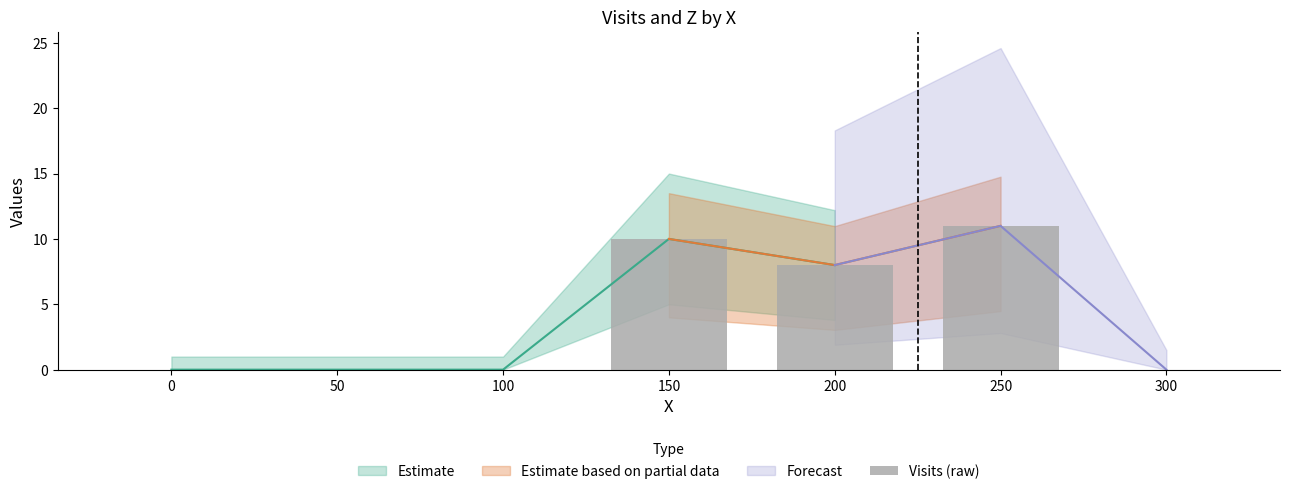

Rank the categories by value from lowest to highest.

0, 50, 100, 300, 200, 150, 250